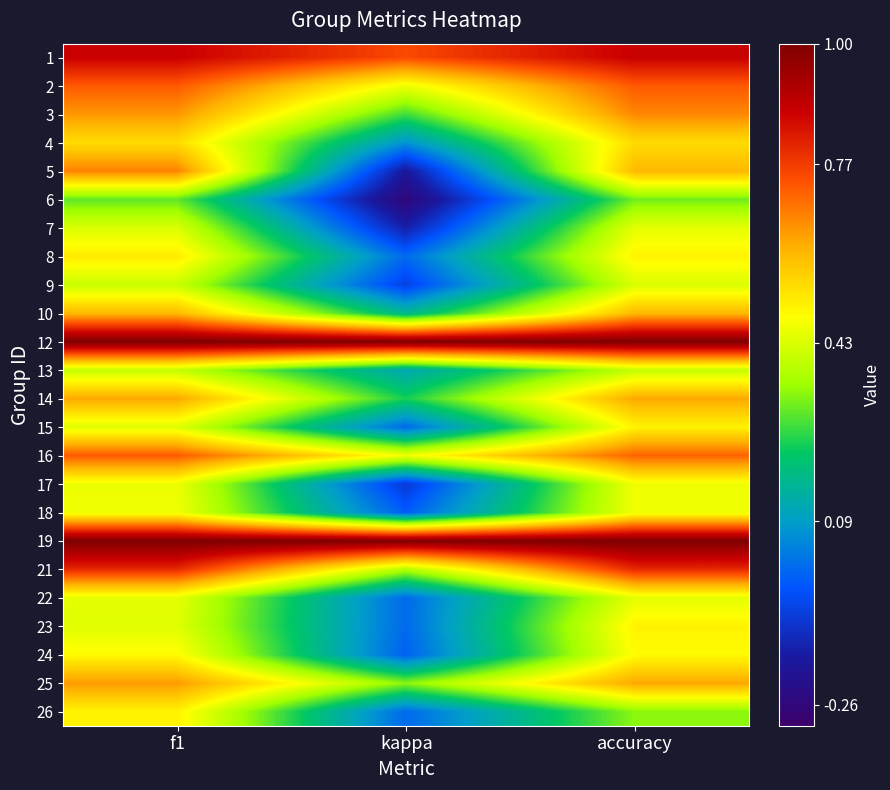

At how many categories does at least one series exceed 0?

3